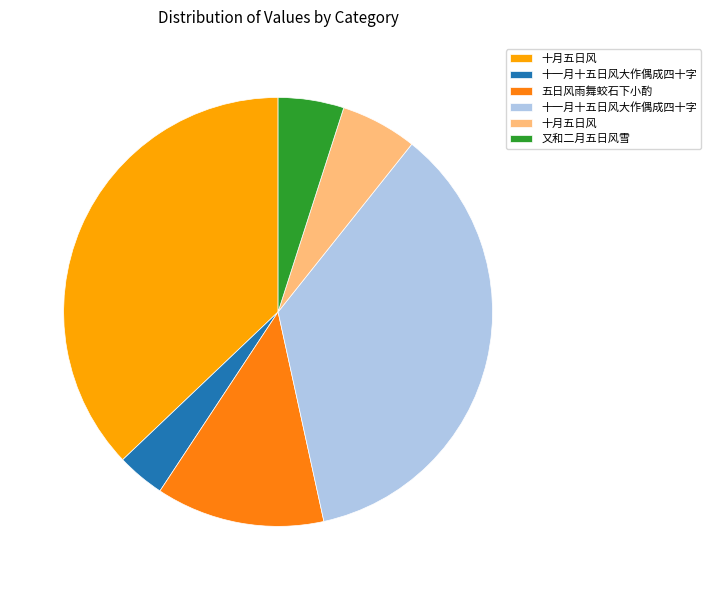

Does any single category account for the majority?

No